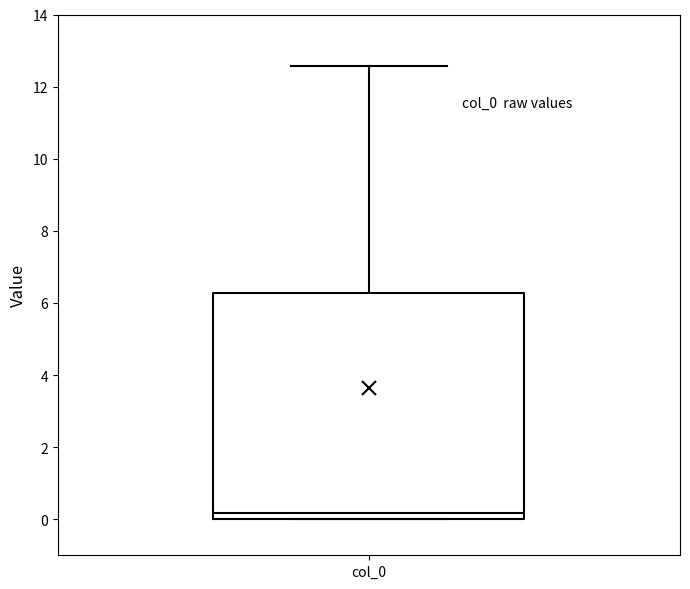

Where is the upper edge of the box for col_0 on the y-axis? The values are not printed on the chart, so give them approximately, as read against the axis.

6.2